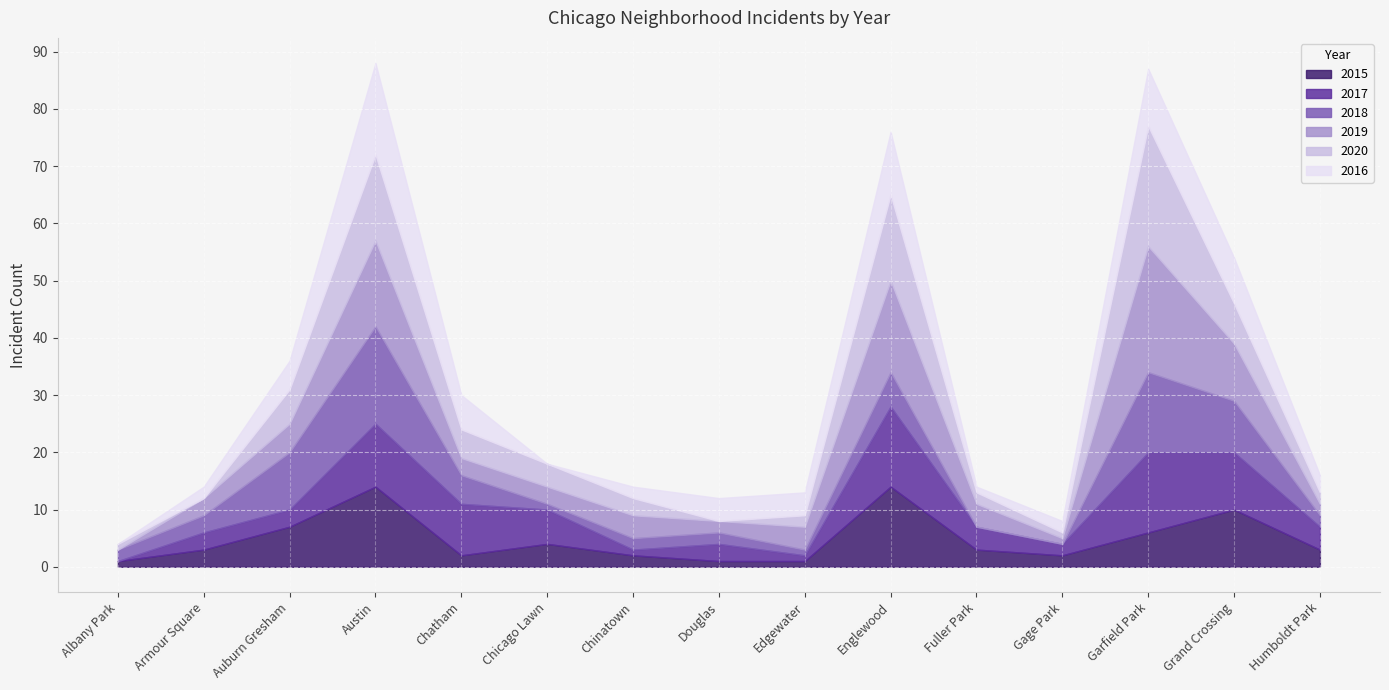

How many positive values does the 2017 series have?

14